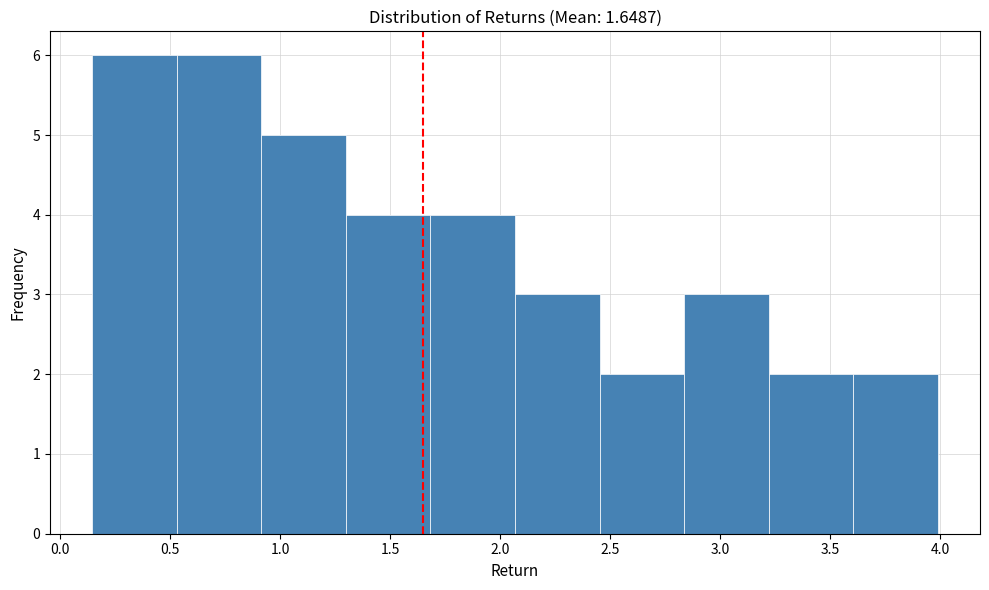

Reading left to right, transcribe this chart: for each bar, give the range it covers on the x-axis and its height. Neither the bar edges nor the heights are printed on the chart, so give them approximately, as read against the axes.

0.15 to 0.55: 6
0.55 to 0.90: 6
0.90 to 1.30: 5
1.30 to 1.70: 4
1.70 to 2.05: 4
2.05 to 2.45: 3
2.45 to 2.85: 2
2.85 to 3.20: 3
3.20 to 3.60: 2
3.60 to 4.00: 2